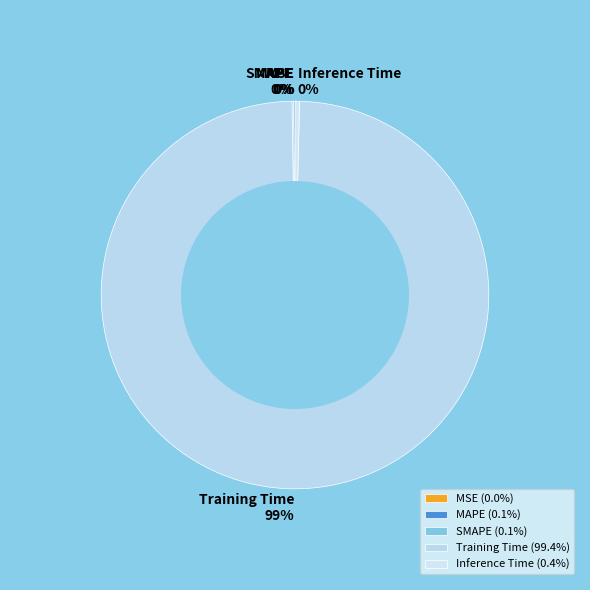

Between MSE and SMAPE, which is larger?

SMAPE